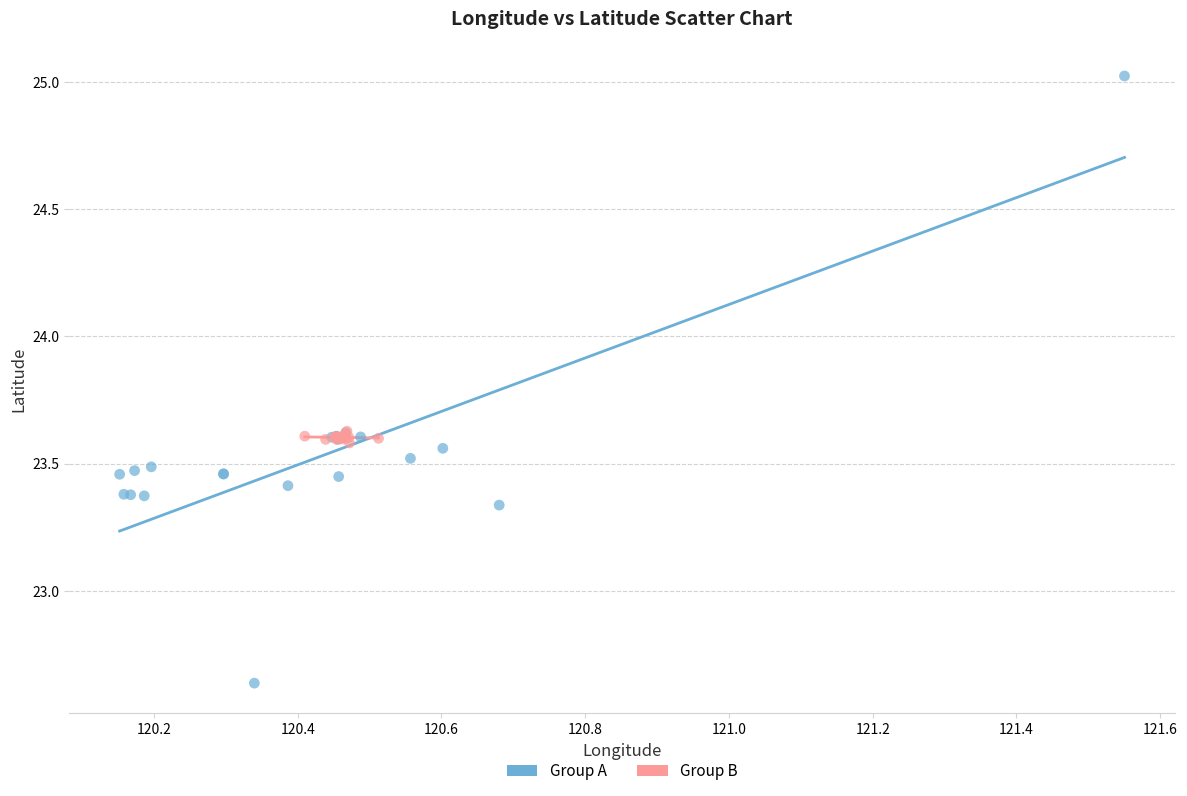

Which series contains the lowest Y value?

Group A